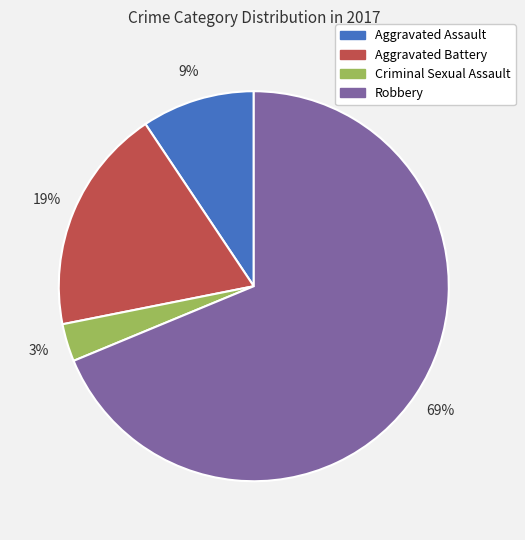

To the nearest percent, what is the difference between the Robbery and Criminal Sexual Assault slice percentages?

66%